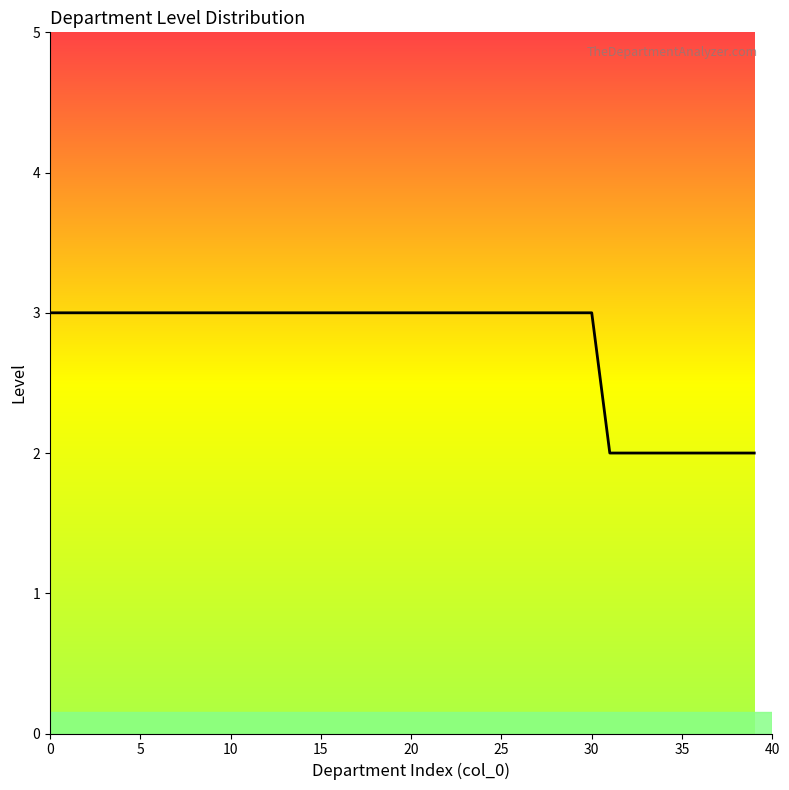

Reading right to left, extract all data points from this chart.

2	2	2	2	2	2	2	2	2	3	3	3	3	3	3	3	3	3	3	3	3	3	3	3	3	3	3	3	3	3	3	3	3	3	3	3	3	3	3	3